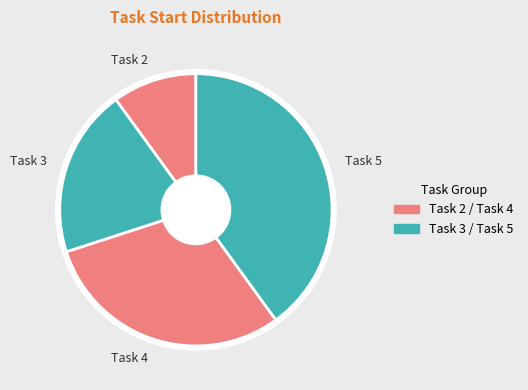

Do Task 5 and Task 4 together represent more than half of the pie?

Yes